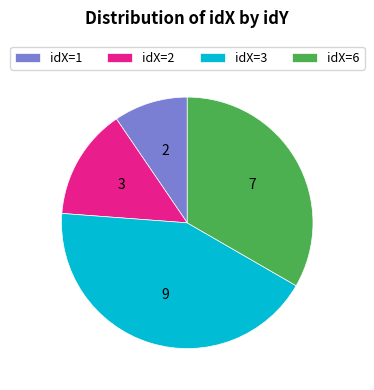

Rank the categories by value from highest to lowest.

idX=3, idX=6, idX=2, idX=1